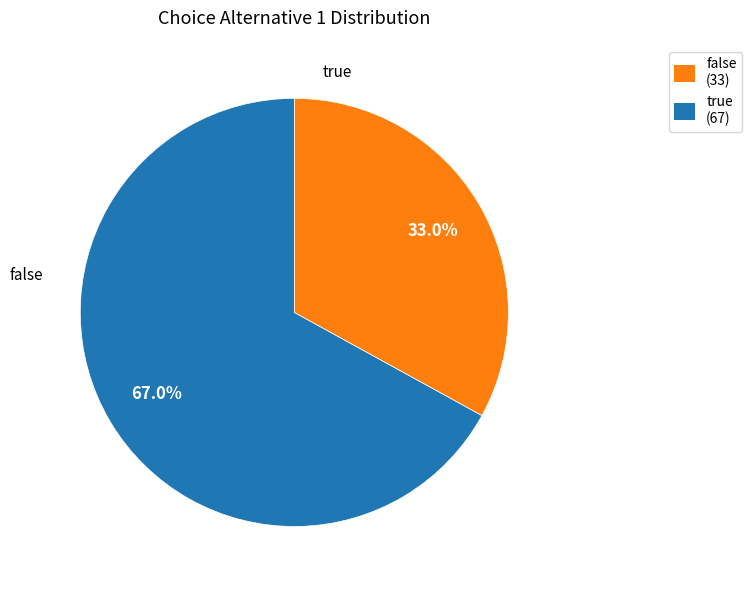

Is there a majority slice in this chart?

Yes